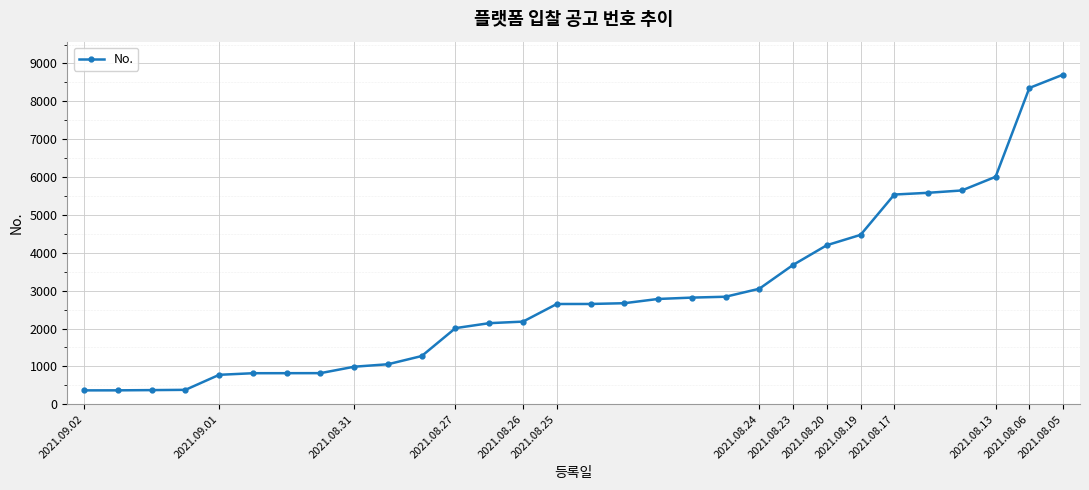

What is the value of the 20th point from the left?

2839